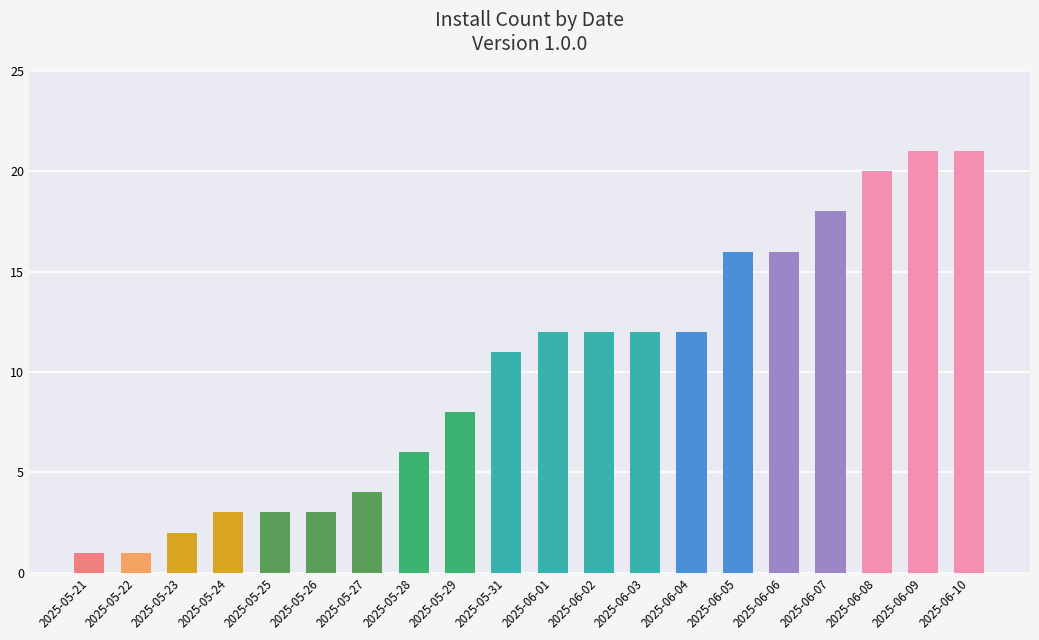

Are the bars horizontal?

No